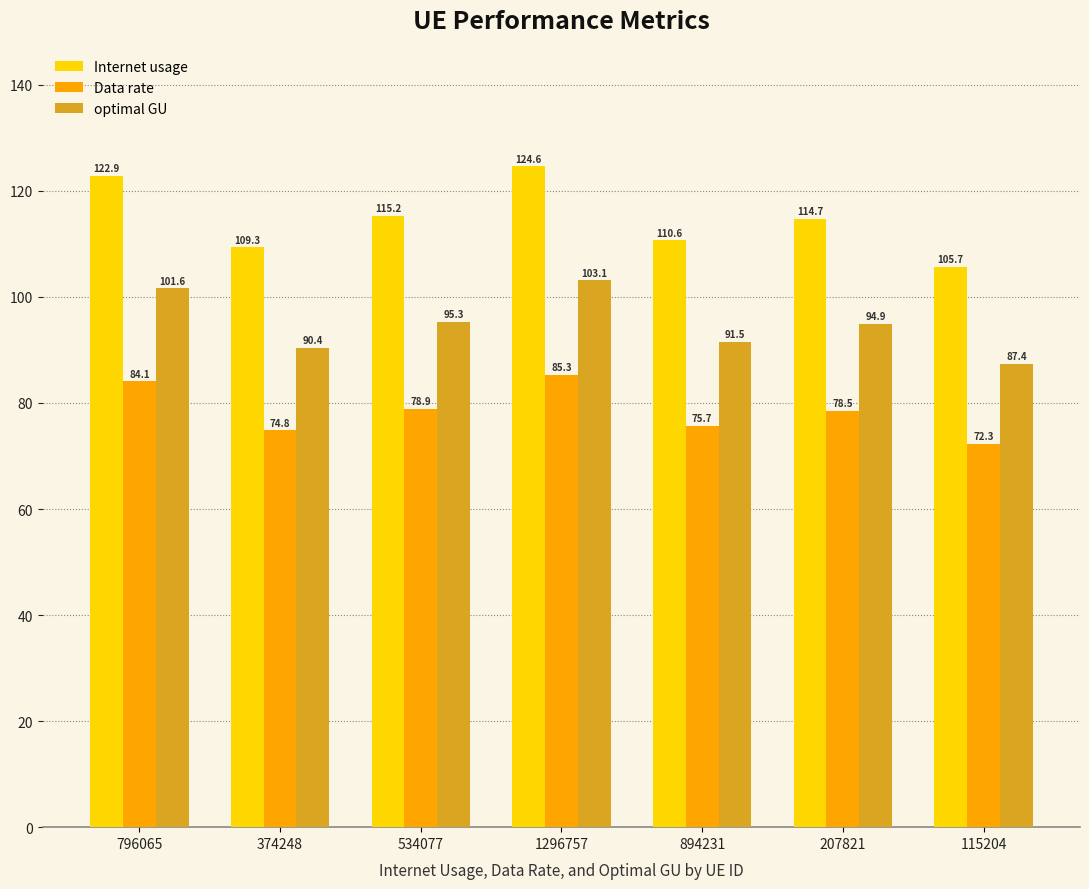

The Data rate series shows 78.9 at 534077. True or false?

True